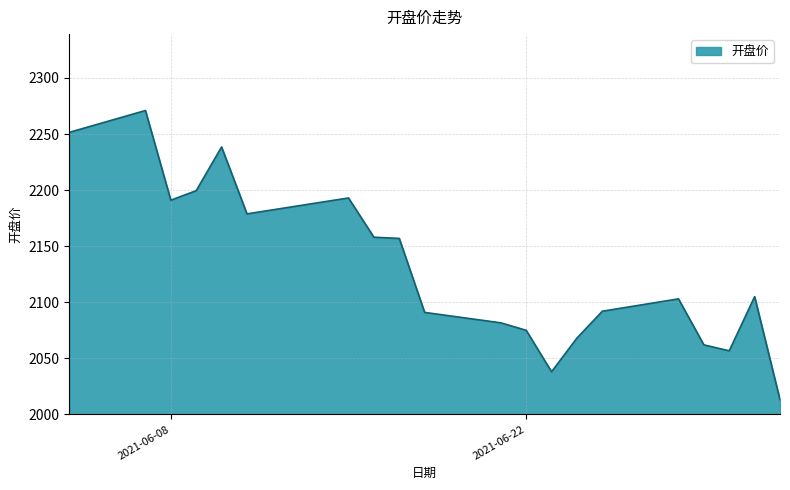

What is the difference between the maximum and minimum values?

258.0